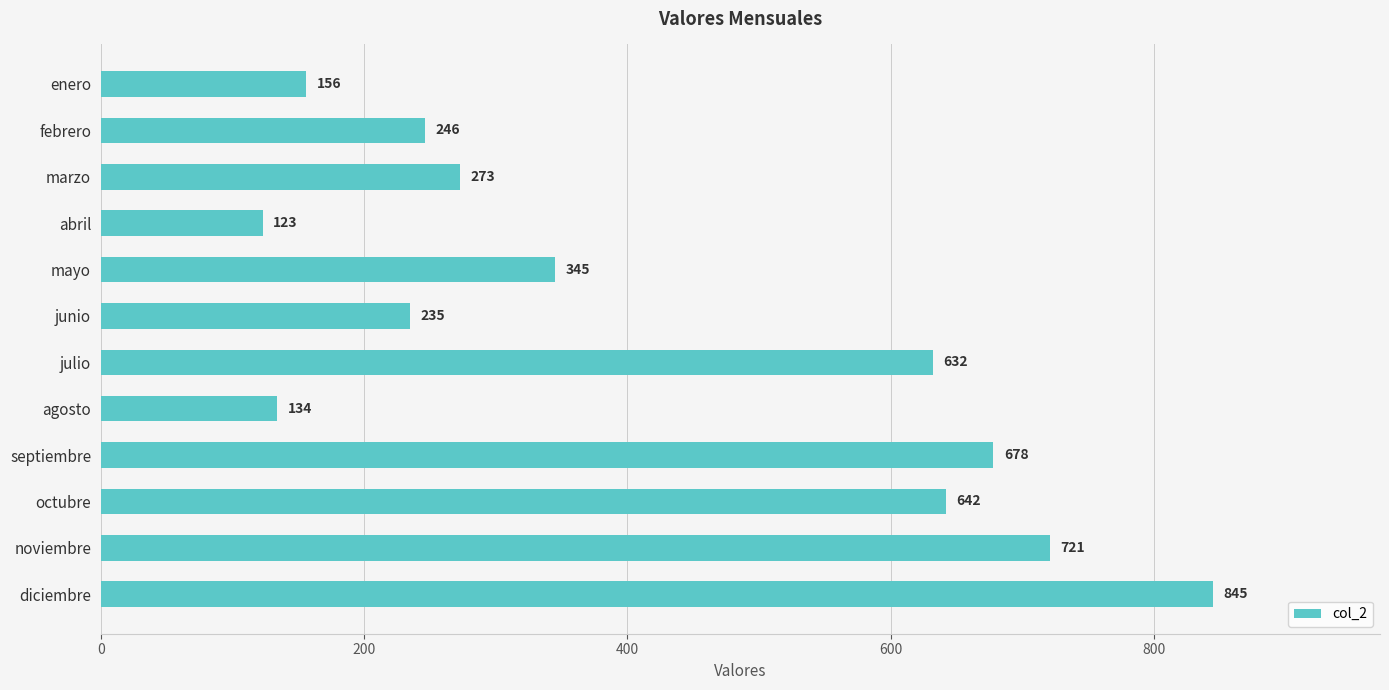

Are the bars grouped side by side (vs. stacked)?

No